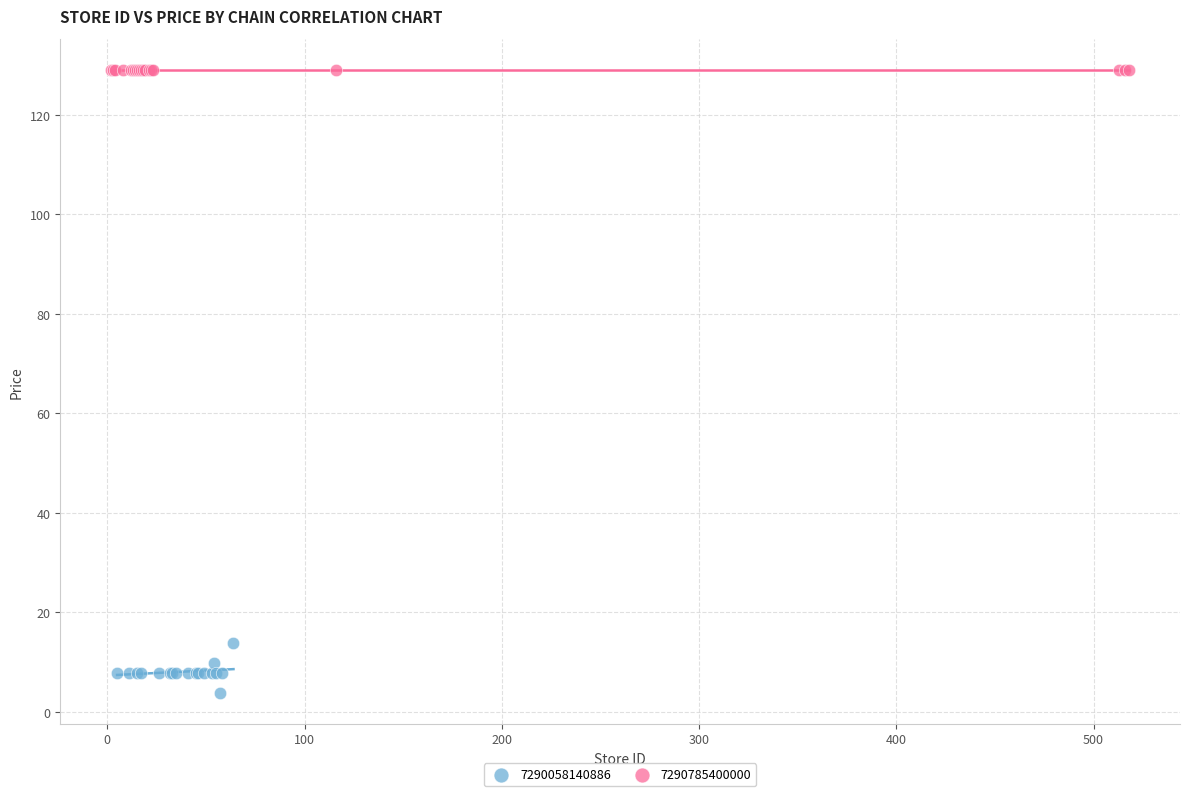

Which series contains the lowest Y value?

7290058140886